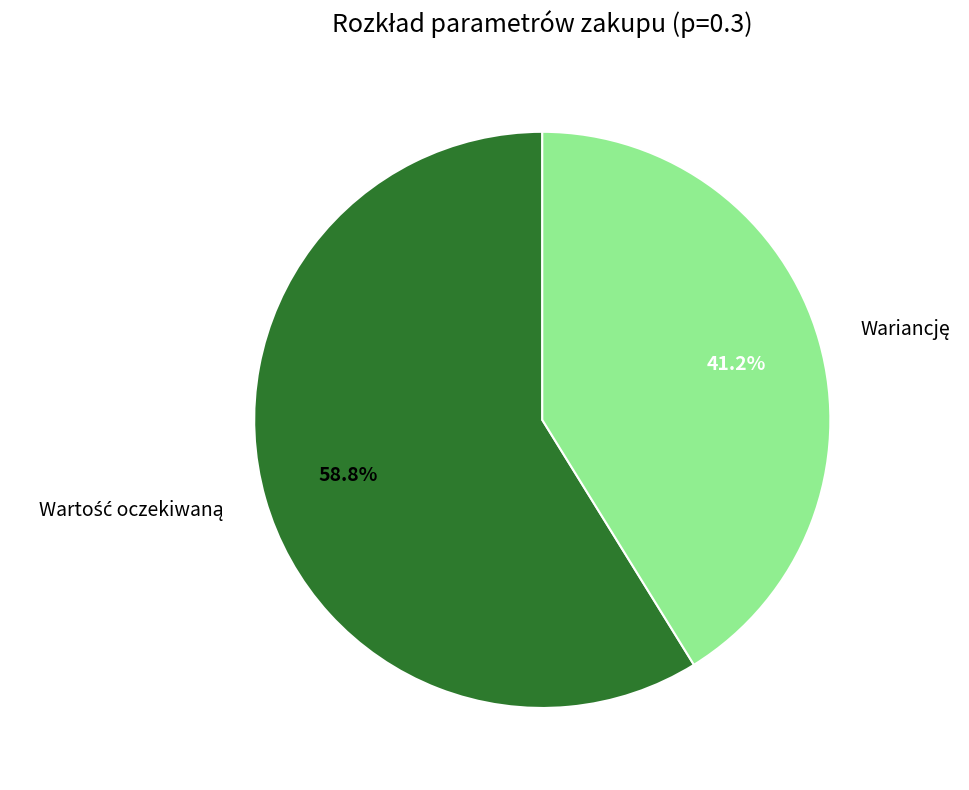

How many slices are in this pie chart?

2